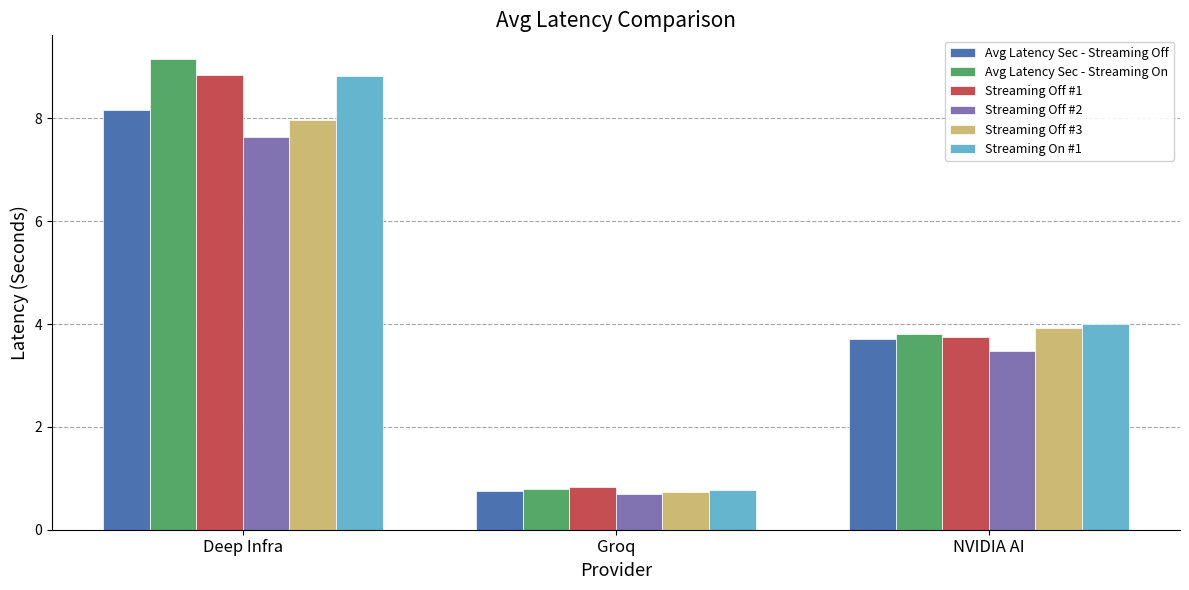

The value of Avg Latency Sec - Streaming On at Deep Infra is 9.2. True or false?

True